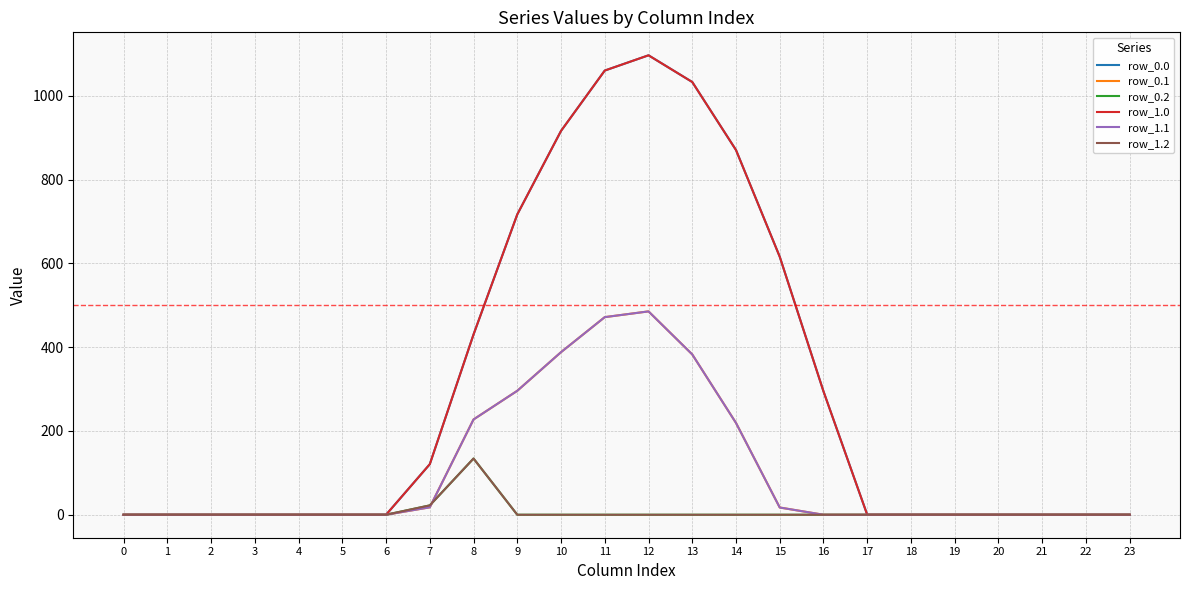

True or false: row_0.2 has a value of 0.0 at 21.

True